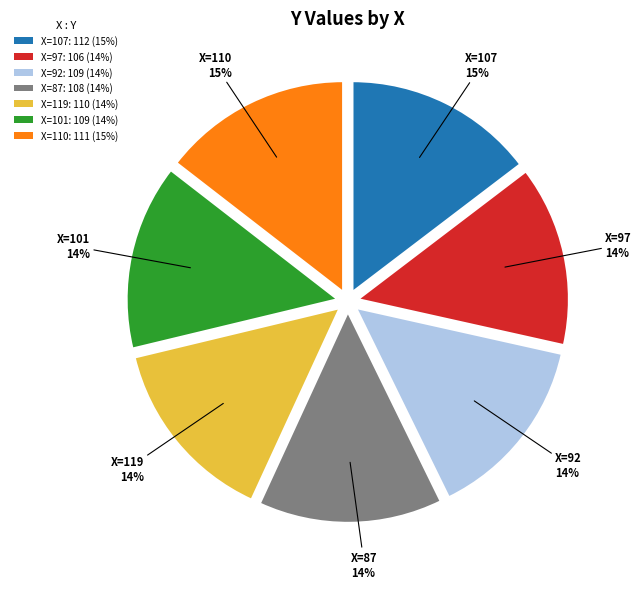

What is the ratio of the value at X=101: 109 (14%) to the value at X=87: 108 (14%)?

1.0